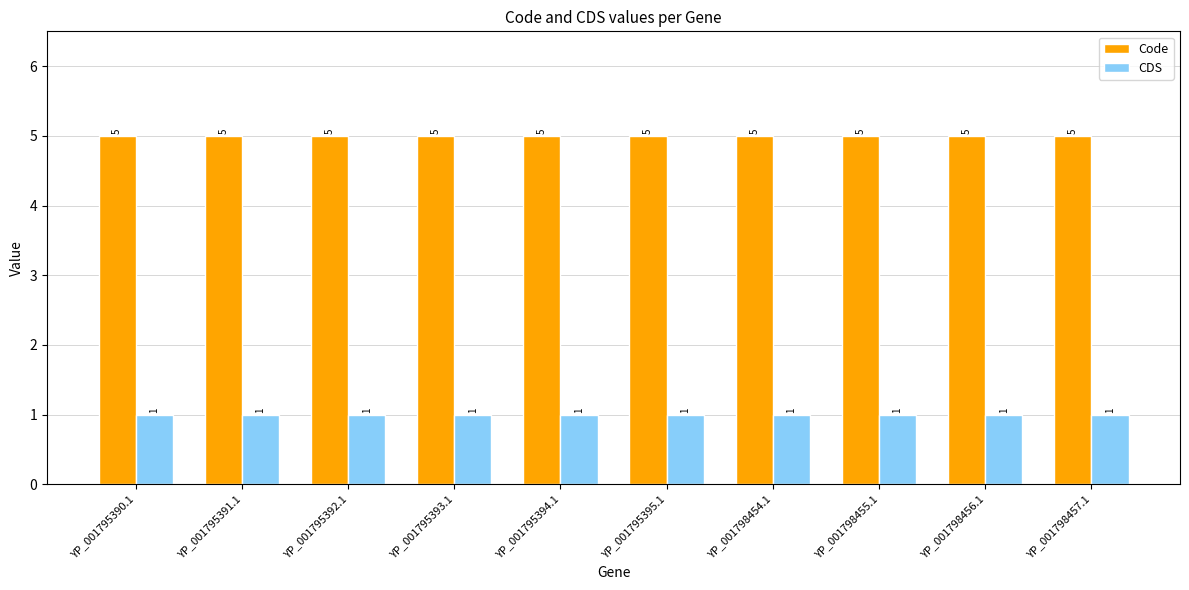

How many categories are shown in the chart?

10